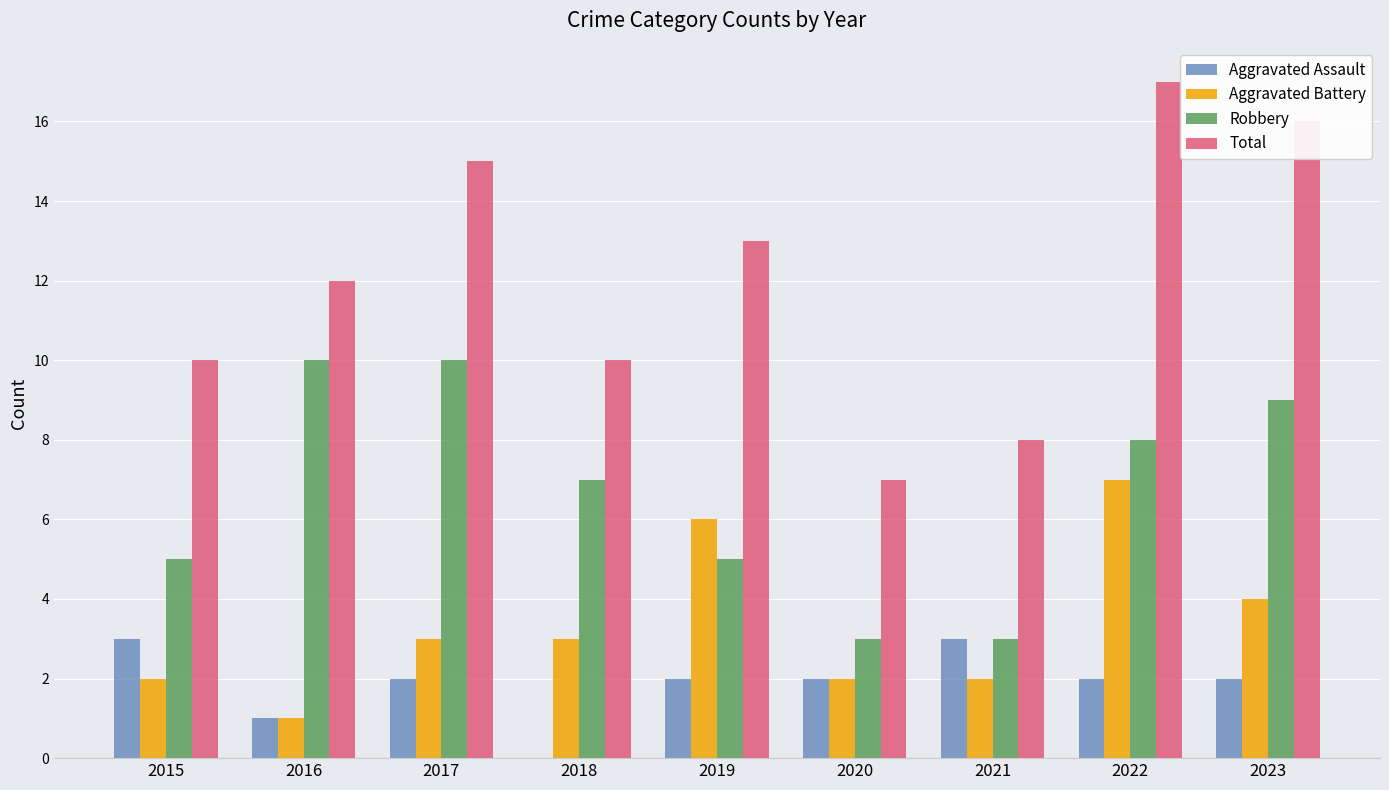

Which category has the highest value across all series?

2022